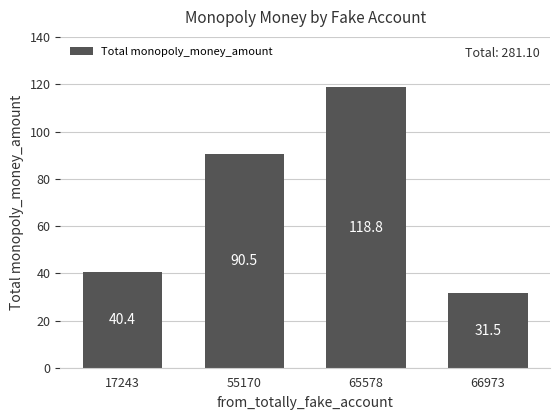

The chart shows a value of 19.8 at 66973. True or false?

False